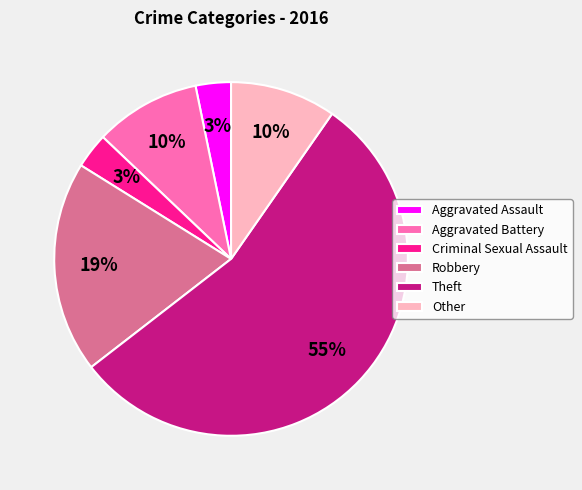

Do Robbery and Aggravated Battery together represent more than half of the pie?

No